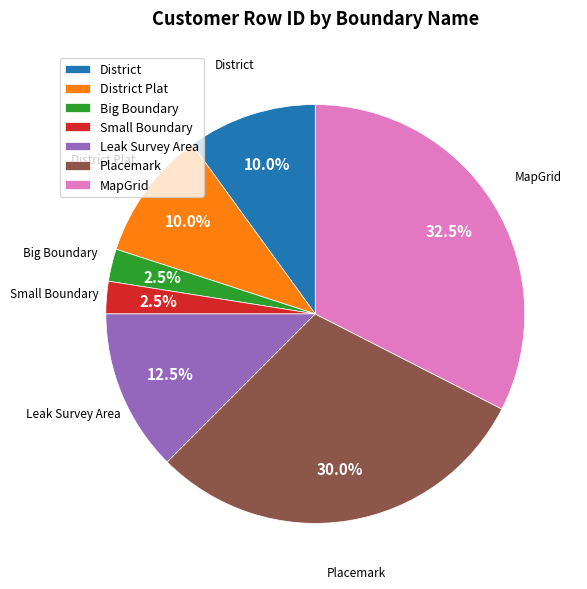

Which category has the biggest portion of the pie?

MapGrid